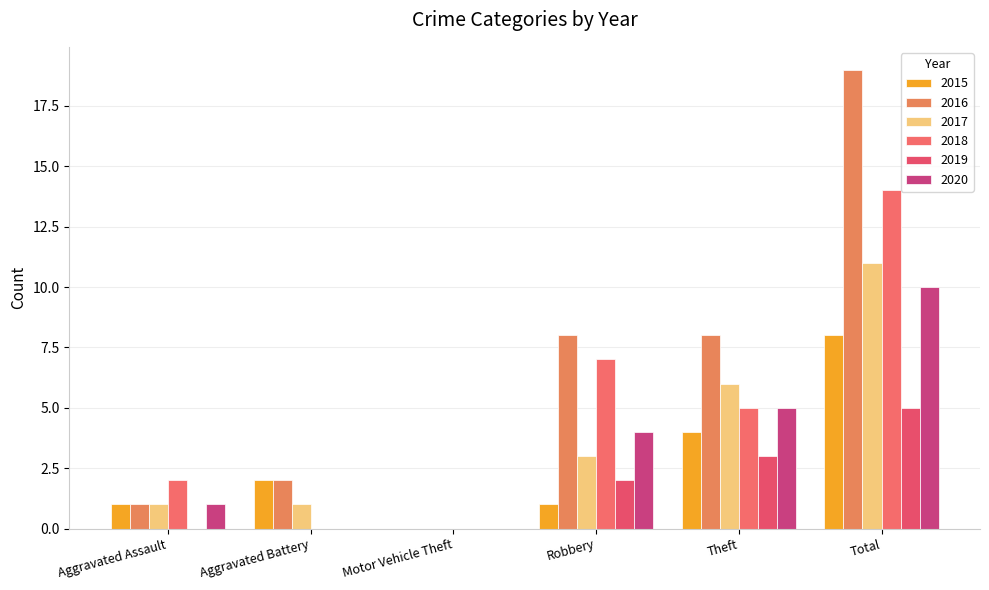

At which category is the sum across all series the highest?

Total